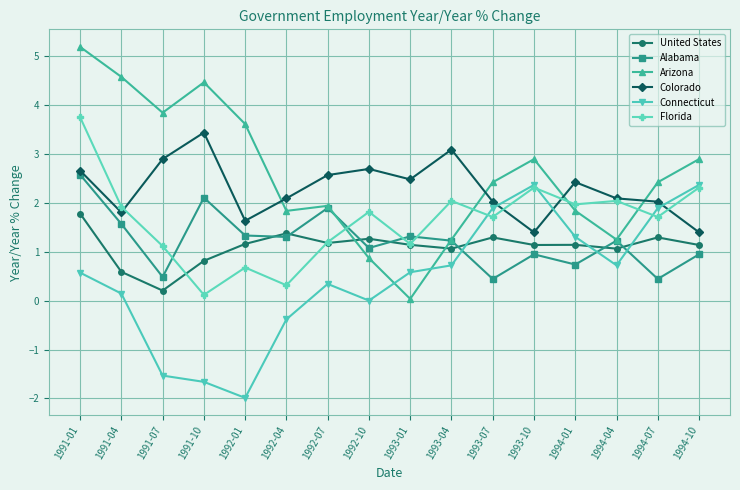

What is the approximate value of Arizona at 1991-07?

3.8